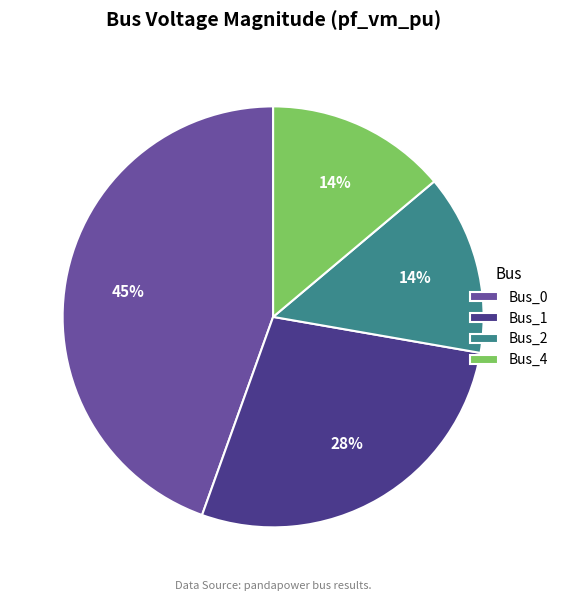

Do Bus_2 and Bus_4 together represent more than half of the pie?

No